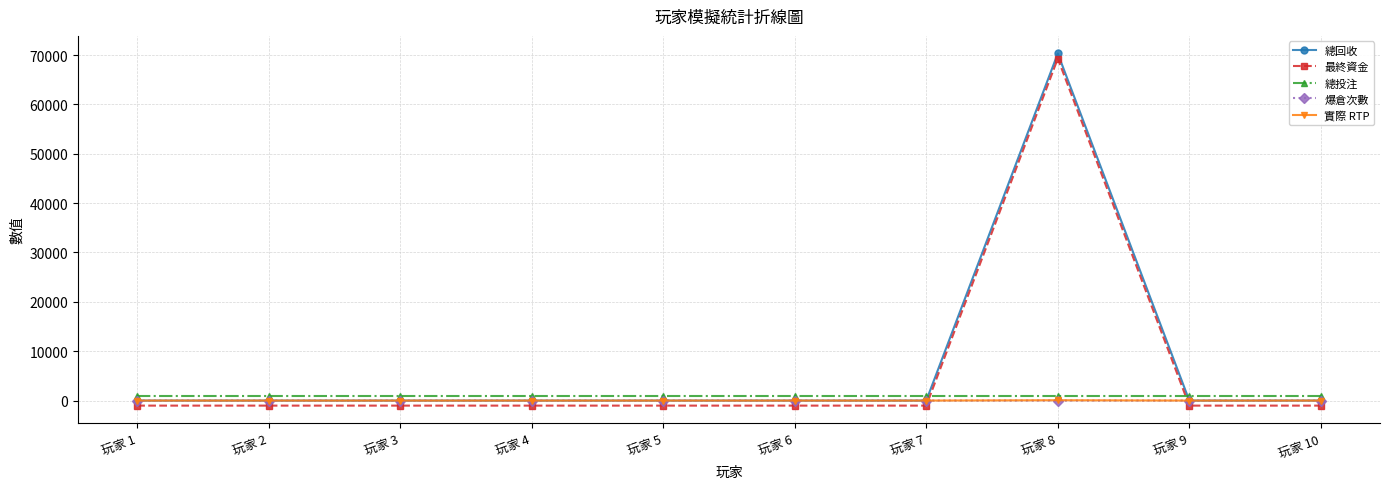

At which category is the sum across all series the highest?

玩家 8